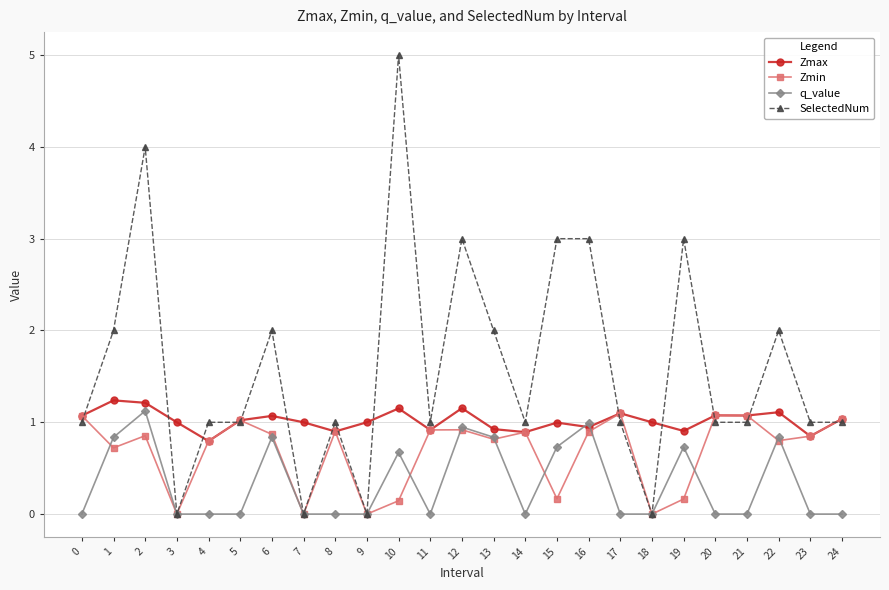

Is the value of q_value at 22 greater than the value of SelectedNum at 3?

Yes